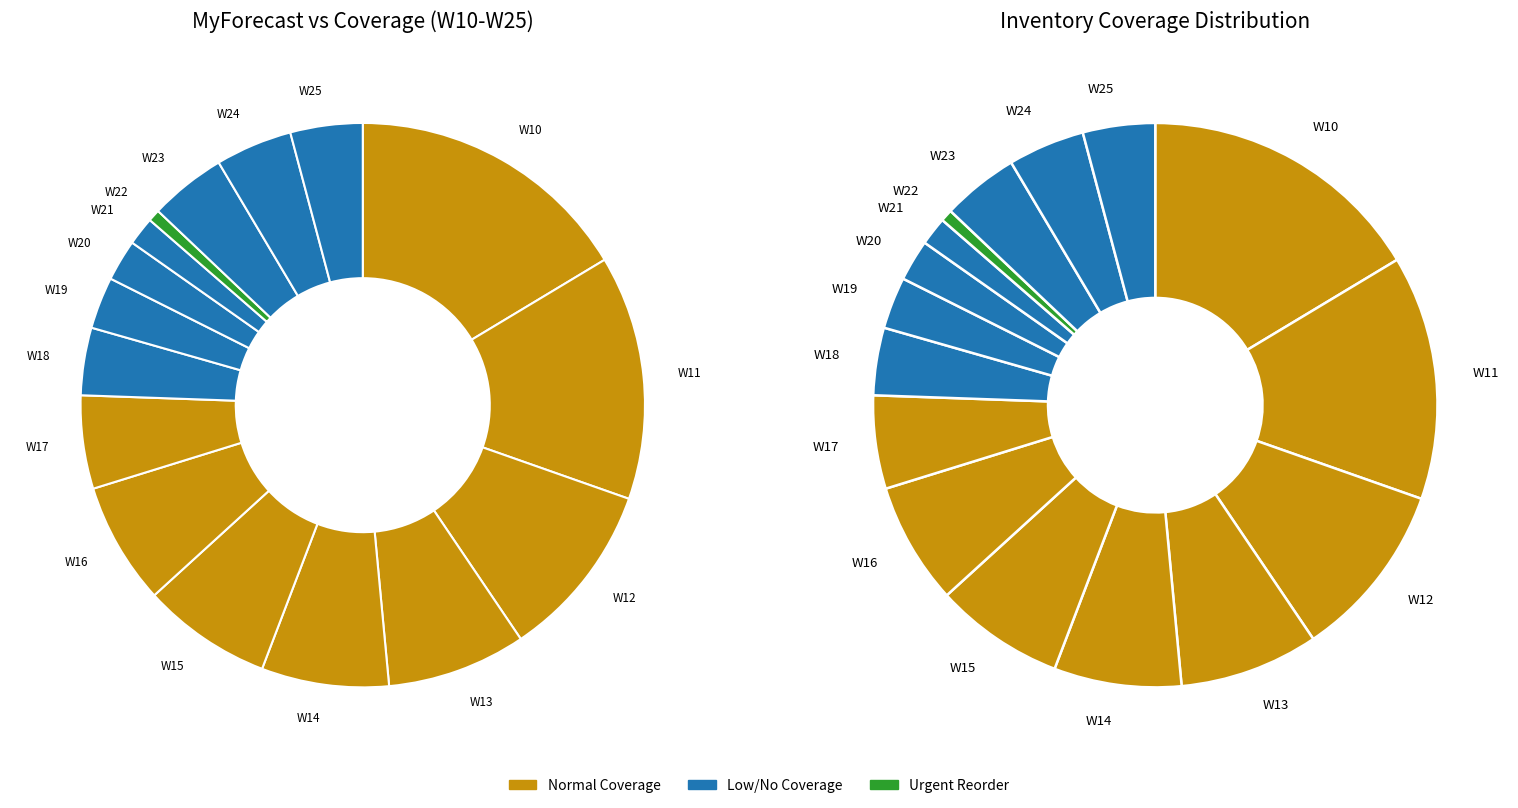

What is the total percentage of W11 and W15?

24.6%